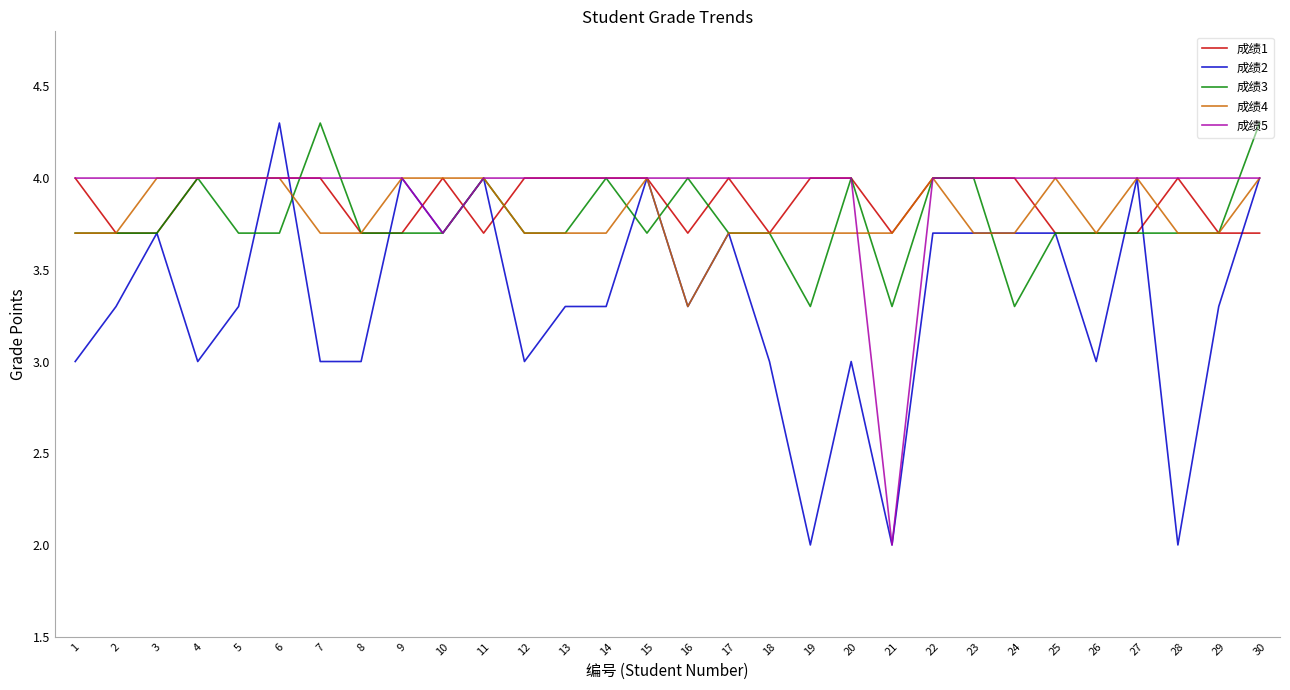

What is the highest value of the 成绩3 series?

4.3